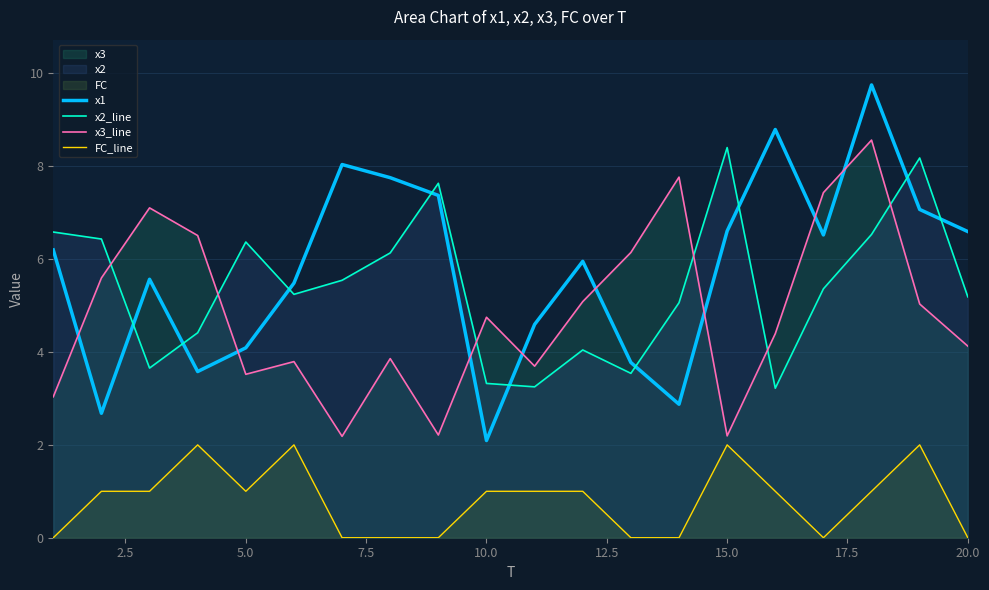

Reading right to left, transcribe all the data shown in this chart.

x1: 6.6	7.1	9.8	6.5	8.8	6.6	2.9	3.8	6.0	4.6	2.1	7.4	7.8	8.0	5.5	4.1	3.6	5.6	2.7	6.2
x2_line: 5.2	8.2	6.5	5.4	3.2	8.4	5.1	3.5	4.0	3.2	3.3	7.6	6.1	5.5	5.2	6.4	4.4	3.7	6.4	6.6
x3_line: 4.1	5.0	8.6	7.4	4.4	2.2	7.8	6.1	5.1	3.7	4.7	2.2	3.9	2.2	3.8	3.5	6.5	7.1	5.6	3.0
FC_line: 0.0	2.0	1.0	0.0	1.0	2.0	0.0	0.0	1.0	1.0	1.0	0.0	0.0	0.0	2.0	1.0	2.0	1.0	1.0	0.0